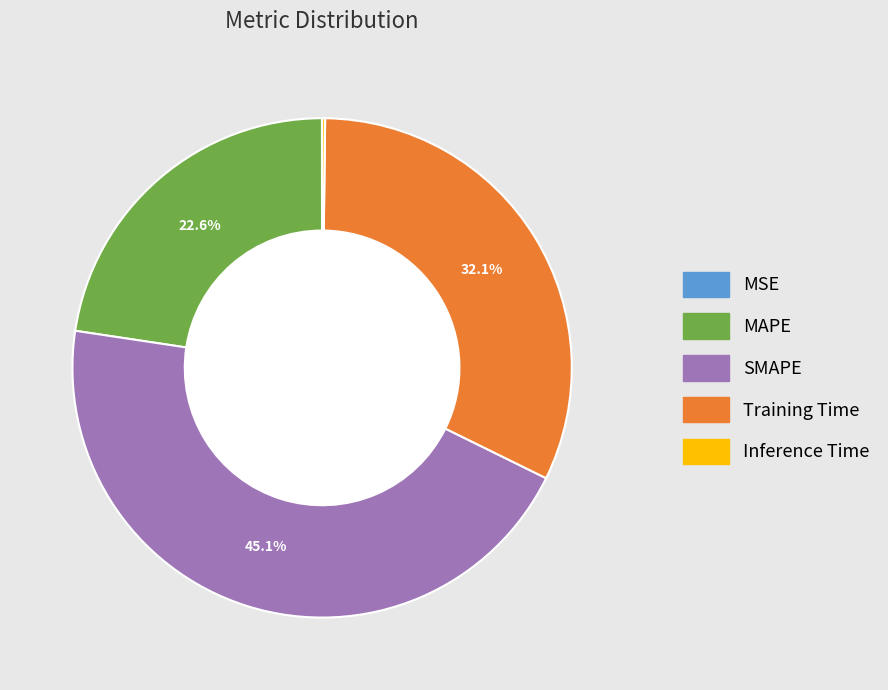

Is there a majority slice in this chart?

No